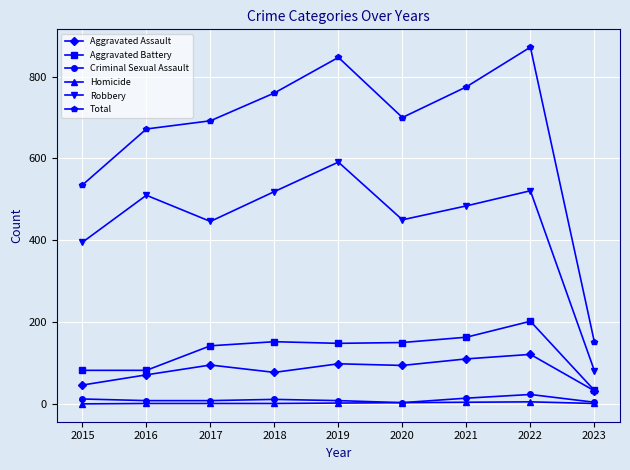

At which label does Total reach its peak?

2022